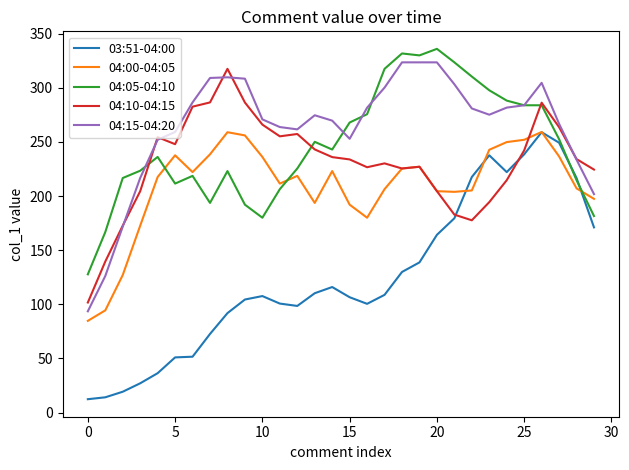

Does the chart display data point markers on the line(s)?

No